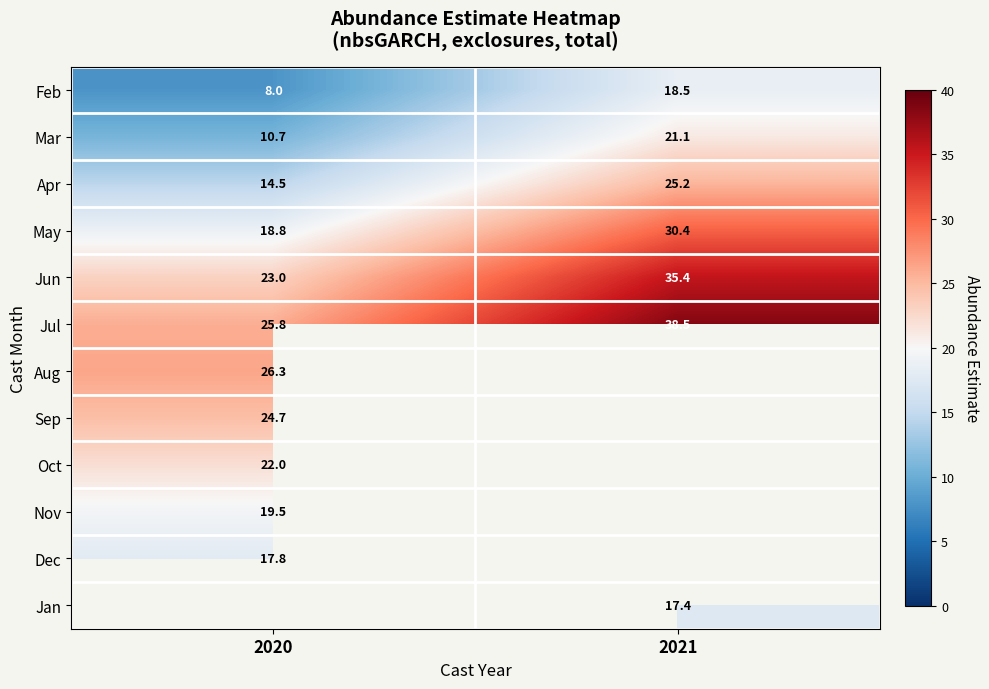

Count the number of data series in this chart.

12